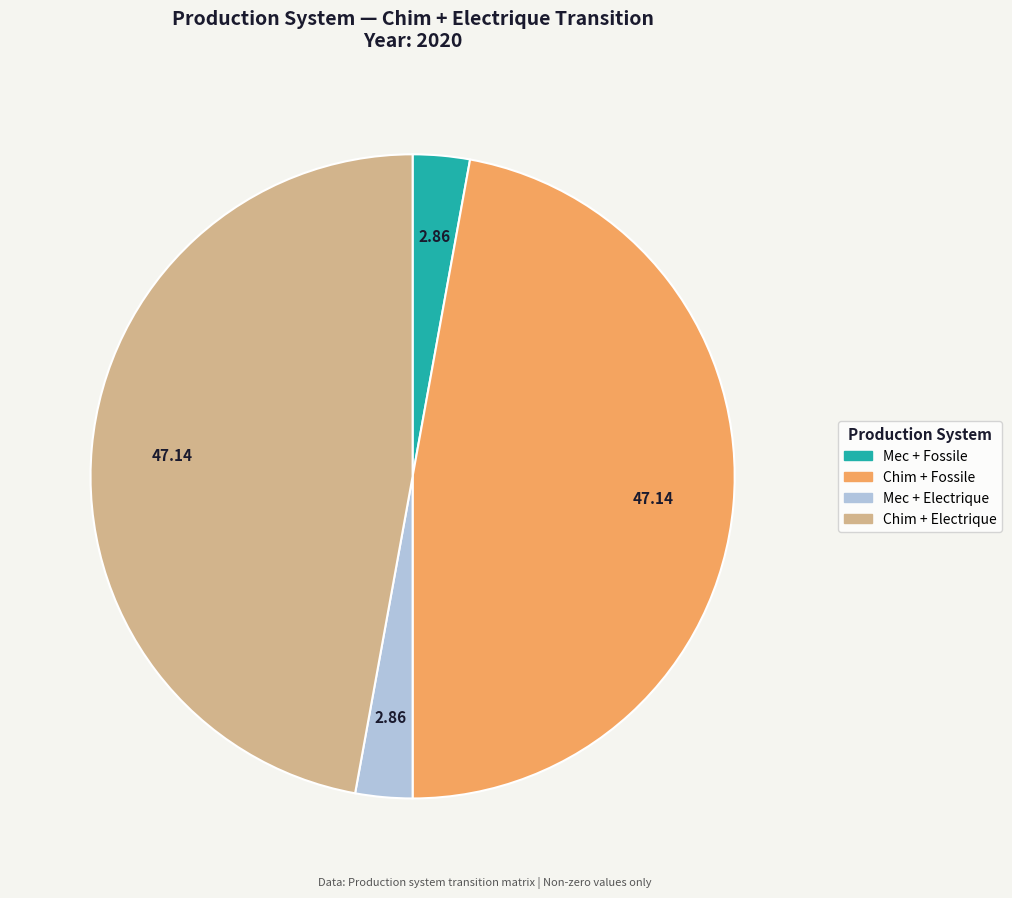

Is there a majority slice in this chart?

No